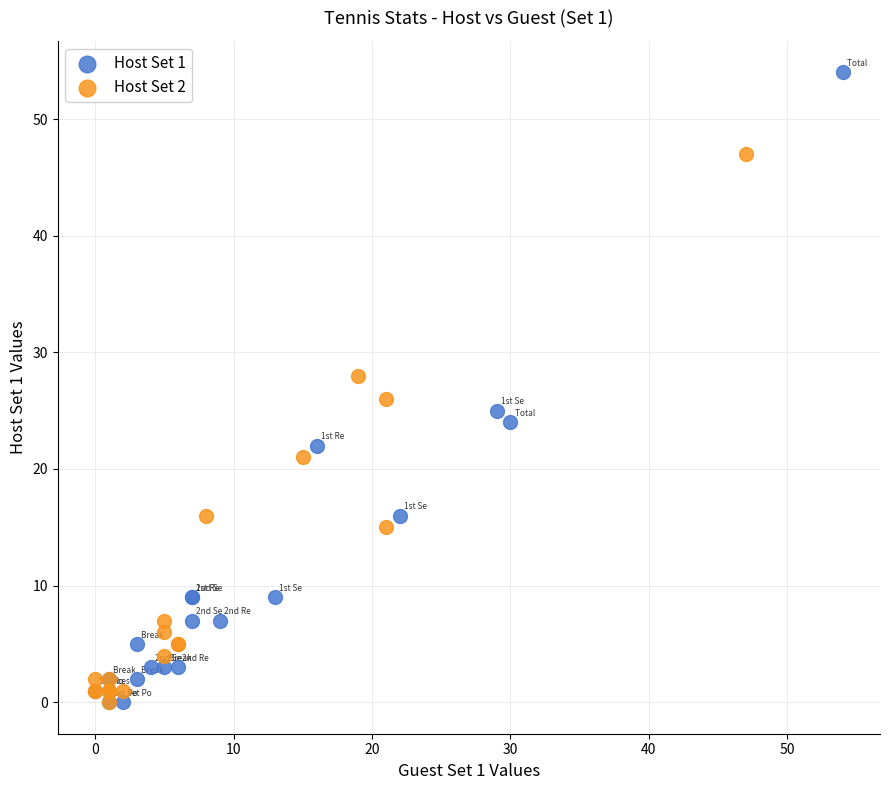

Which series has the largest Y range (max minus min)?

Host Set 1